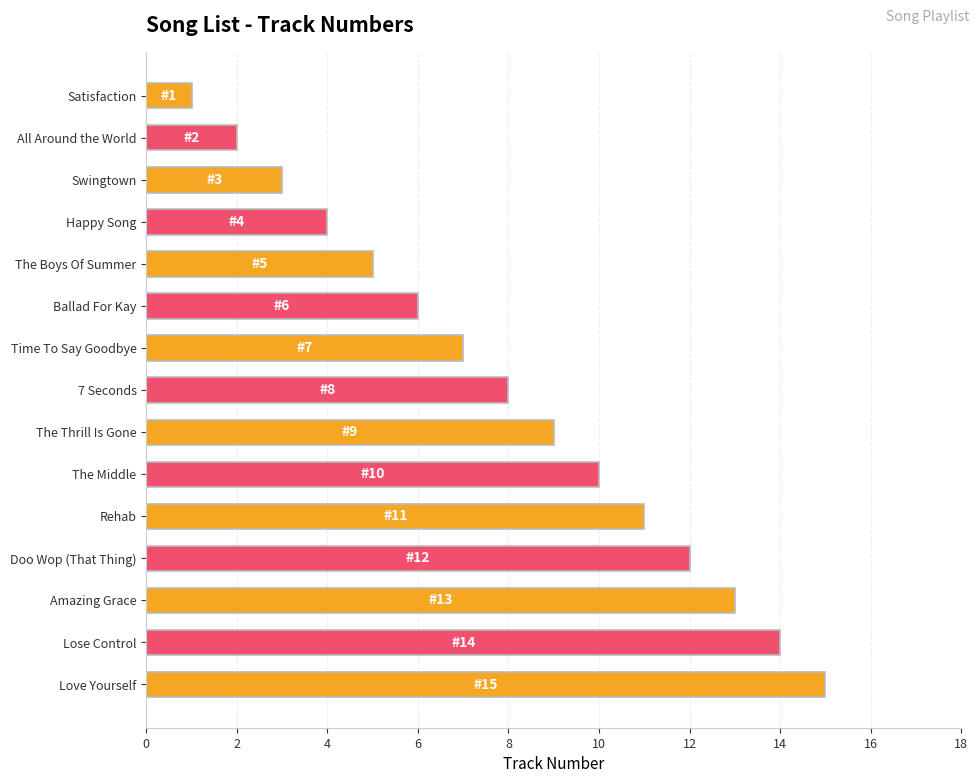

Are the bars horizontal?

Yes